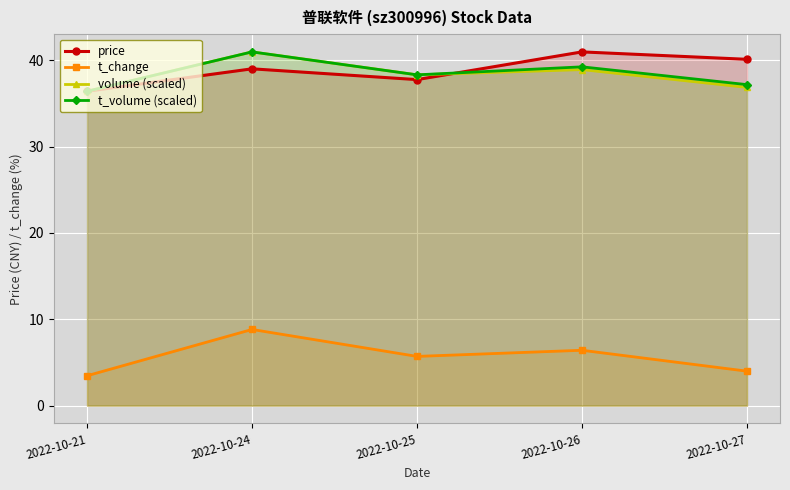

The volume (scaled) series shows 23.7 at 2022-10-25. True or false?

False